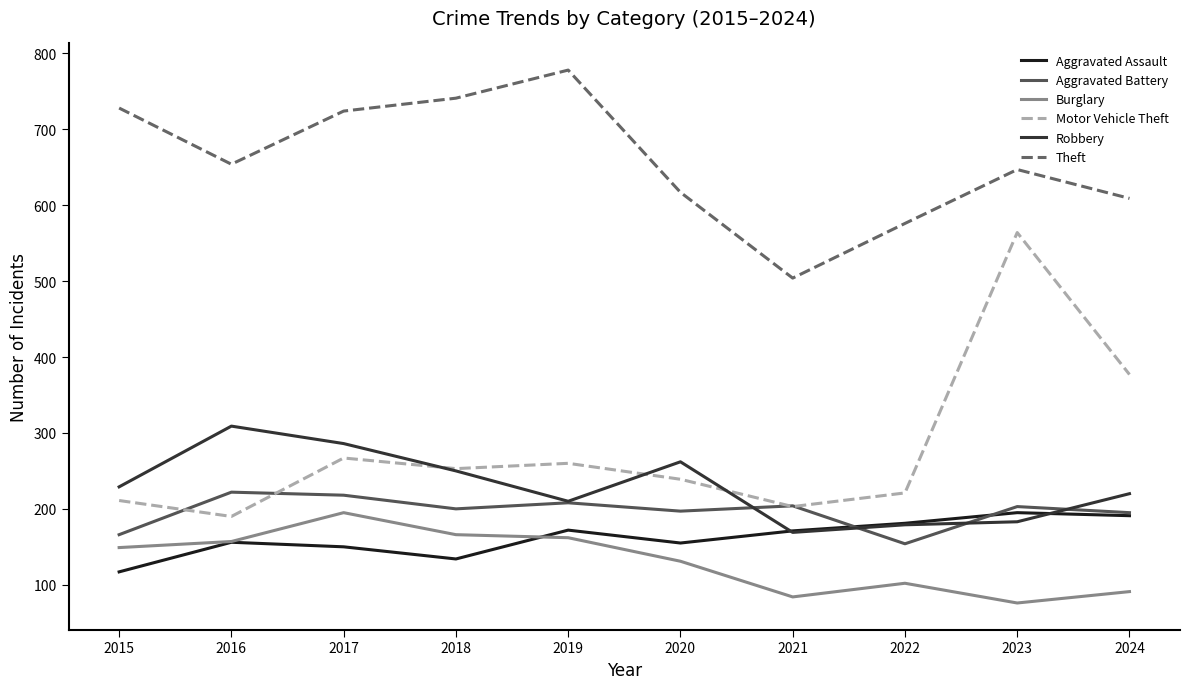

Does the chart display data point markers on the line(s)?

No